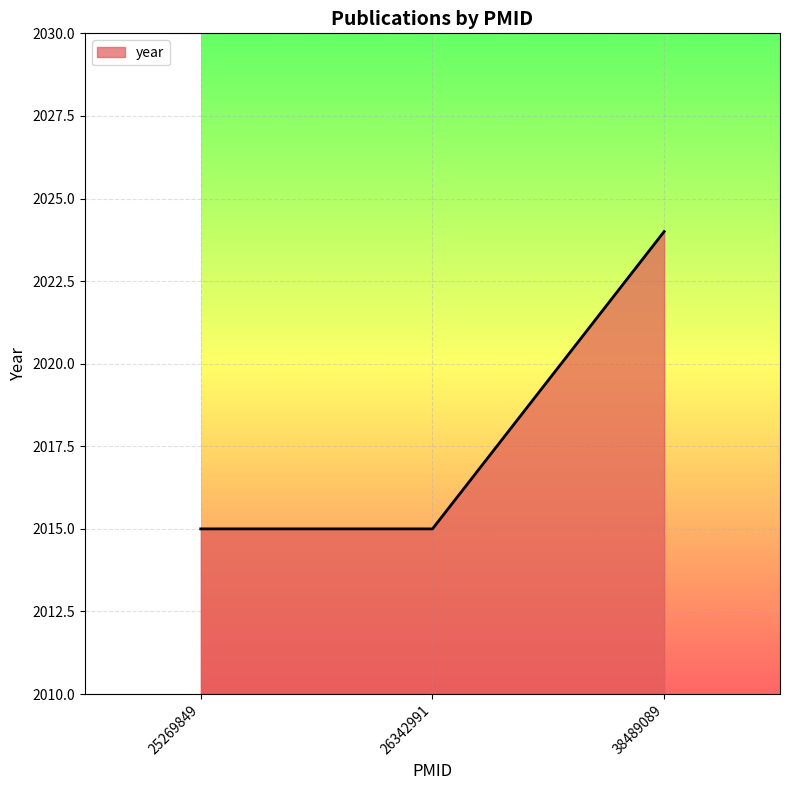

What is the difference between the maximum and minimum values?

9